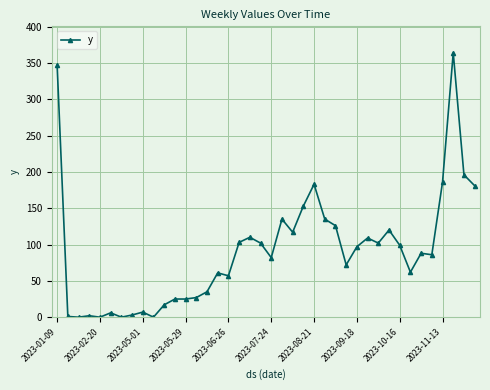

True or false: the data has more than 0 interior local peaks.

True